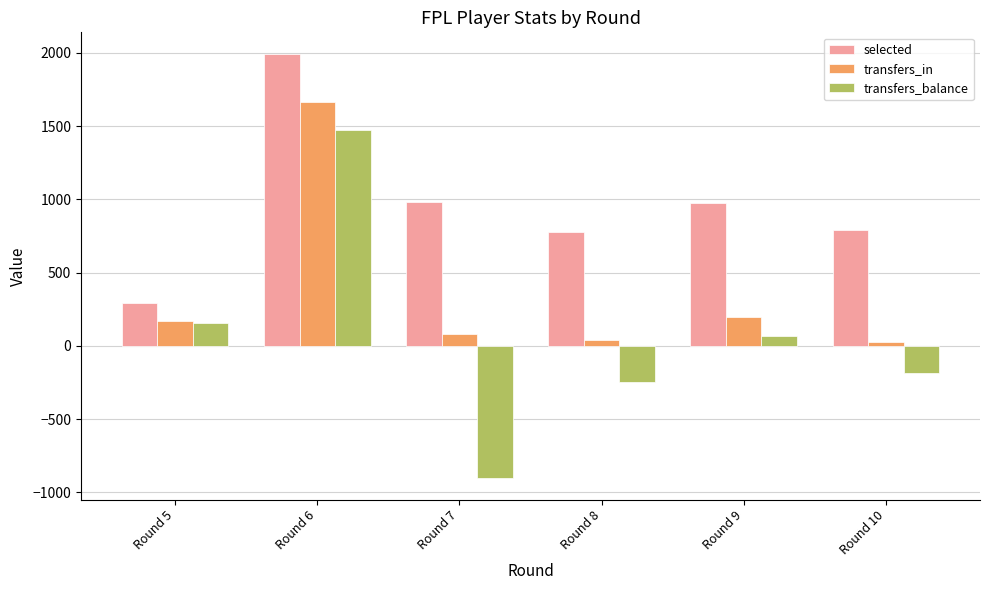

What is the value of the transfers_in bar at the 6th from the left?

27